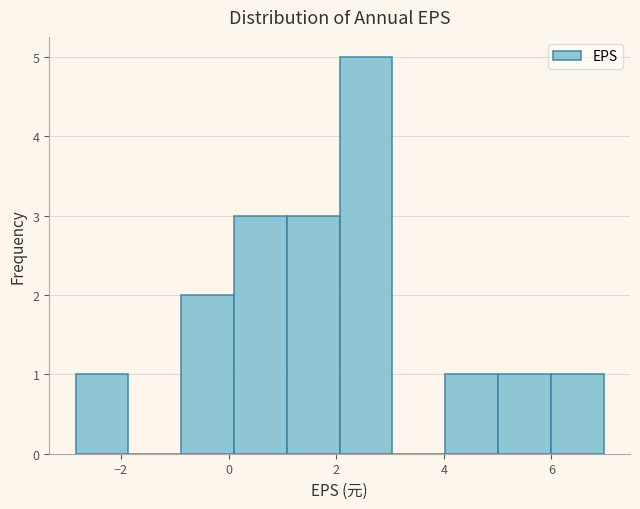

Reading left to right, transcribe this chart: for each bar, give the range it covers on the x-axis and its height. Neither the bar edges nor the heights are printed on the chart, so give them approximately, as read against the axes.

-2.8 to -1.8: 1
-1.8 to -0.8: 0
-0.8 to 0.2: 2
0.2 to 1.0: 3
1.0 to 2.0: 3
2.0 to 3.0: 5
3.0 to 4.0: 0
4.0 to 5.0: 1
5.0 to 6.0: 1
6.0 to 7.0: 1